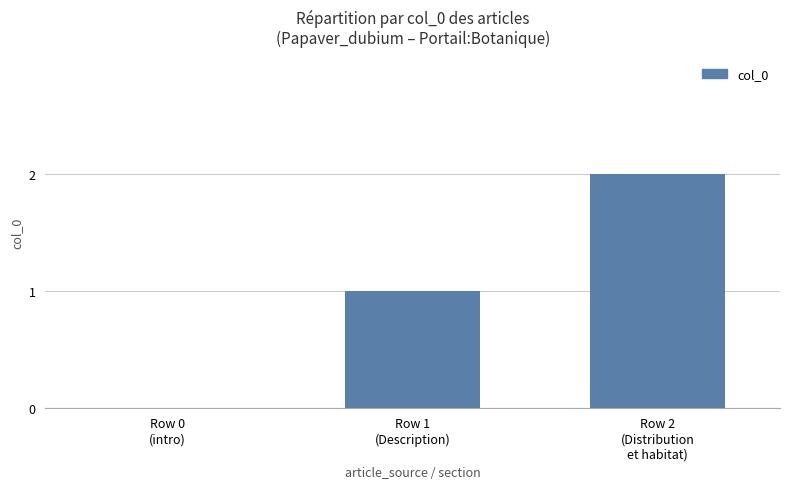

What is the sum of all values?

3